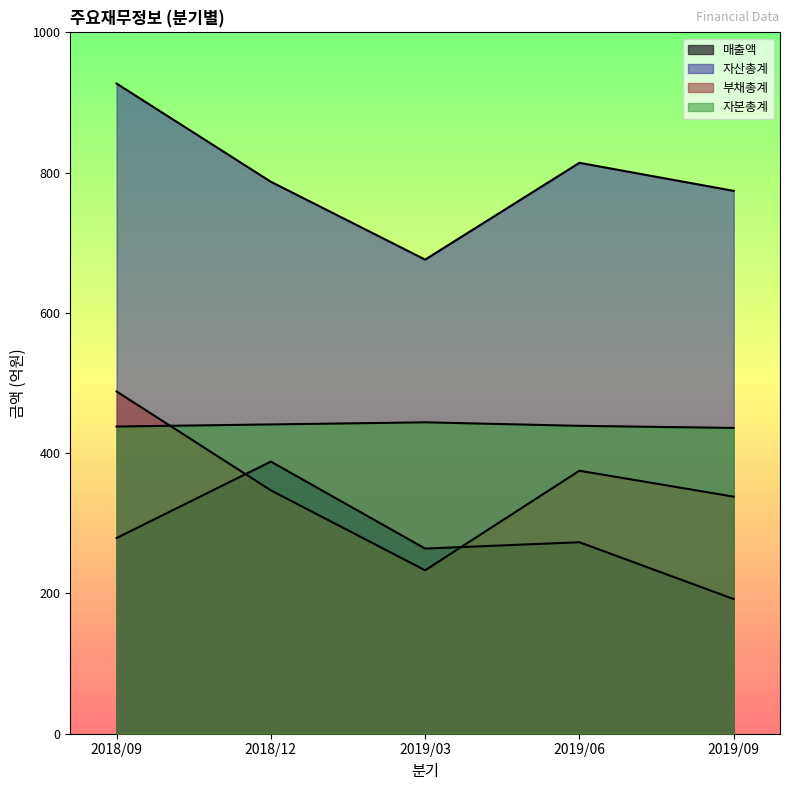

Reading left to right, transcribe all the data shown in this chart.

매출액: 2018/09=279	2018/12=388	2019/03=264	2019/06=273	2019/09=192
자산총계: 2018/09=927	2018/12=787	2019/03=676	2019/06=814	2019/09=774
부채총계: 2018/09=488	2018/12=347	2019/03=233	2019/06=375	2019/09=338
자본총계: 2018/09=438	2018/12=441	2019/03=444	2019/06=439	2019/09=436